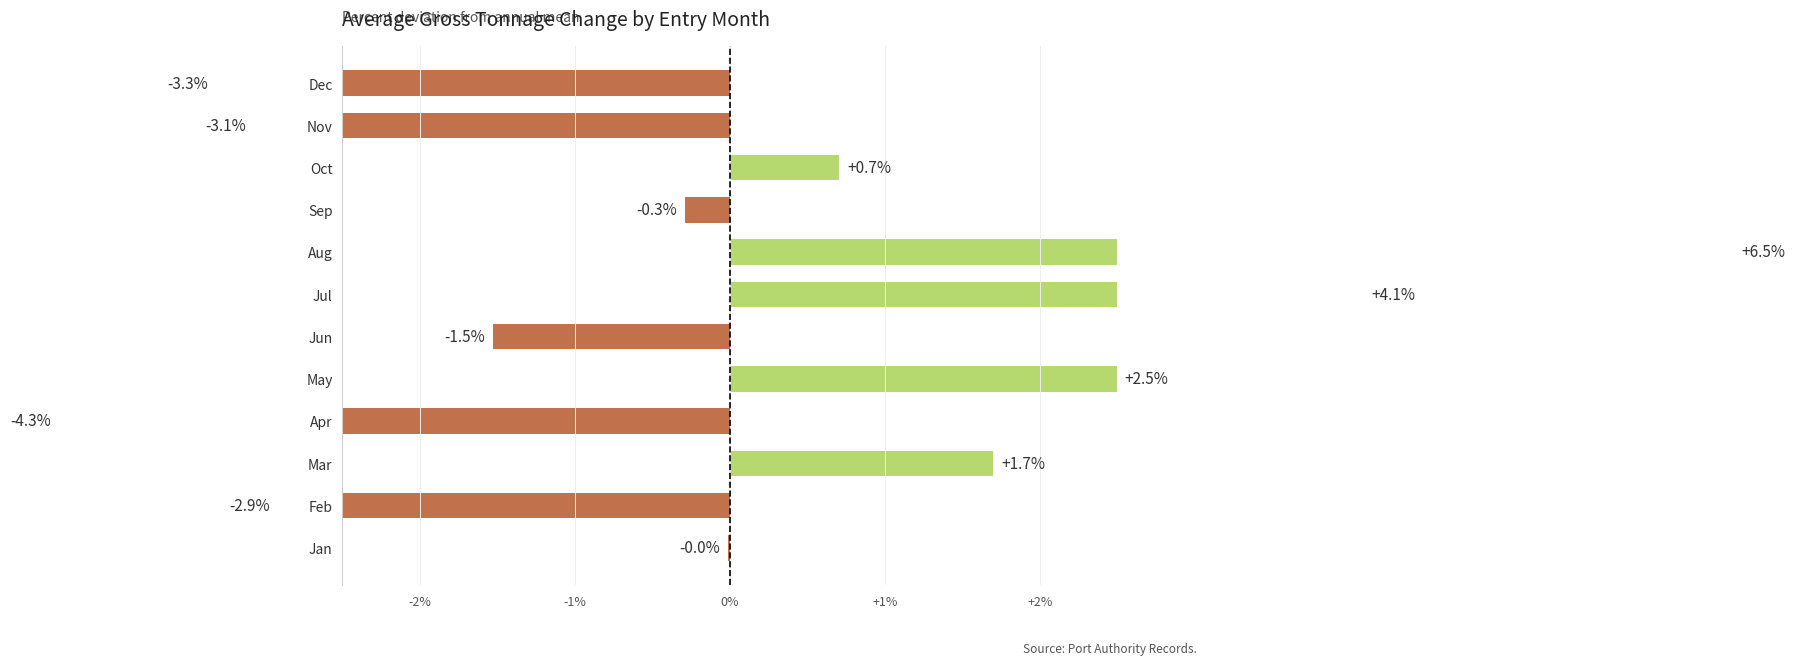

Does the chart contain any negative values?

Yes